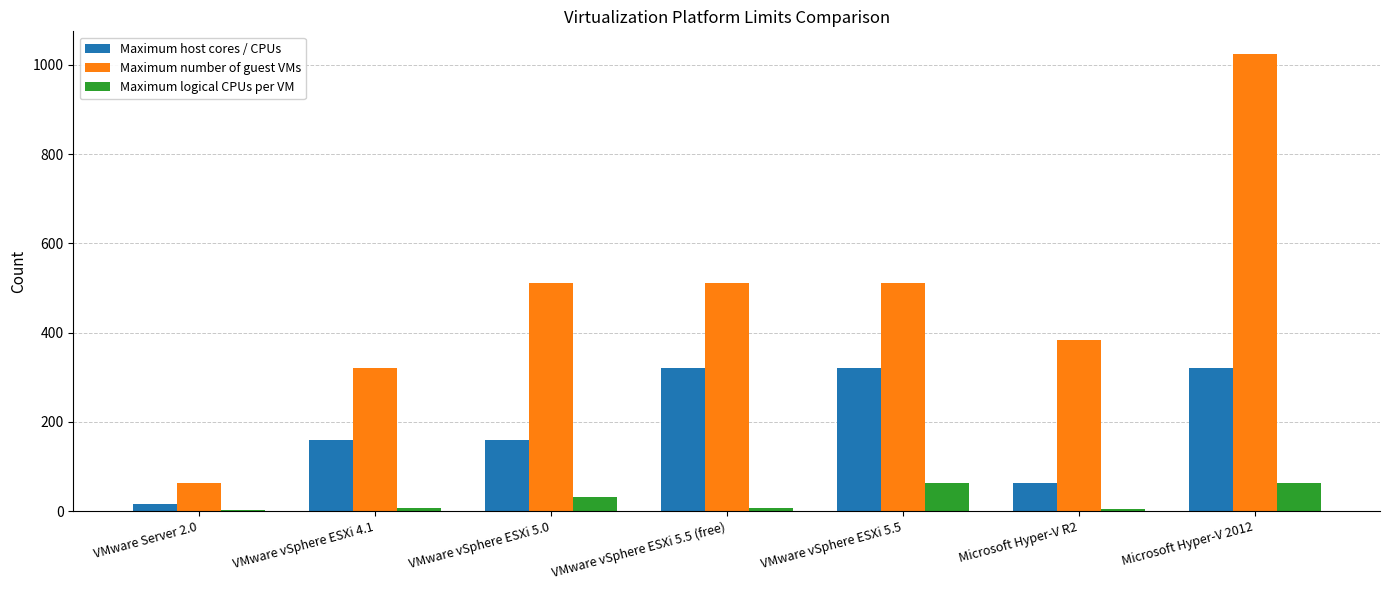

How many groups of bars are there?

7